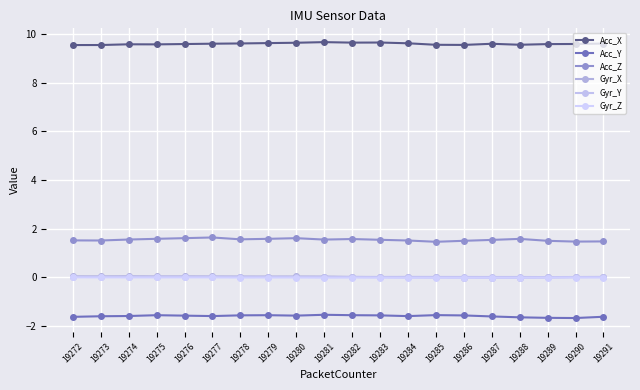

Is this an area chart (filled region under the line)?

No